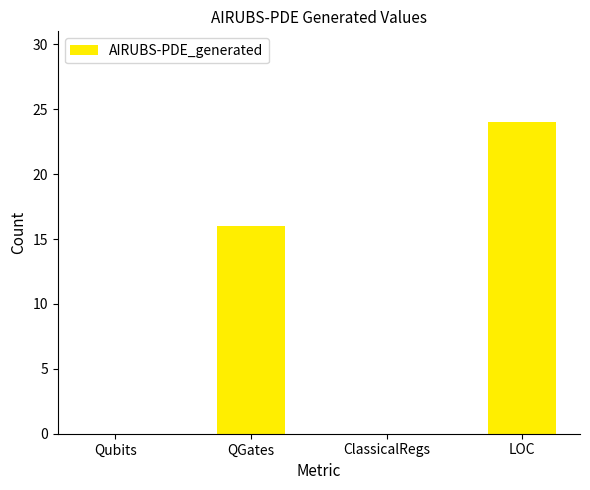

The value at LOC is 38. True or false?

False